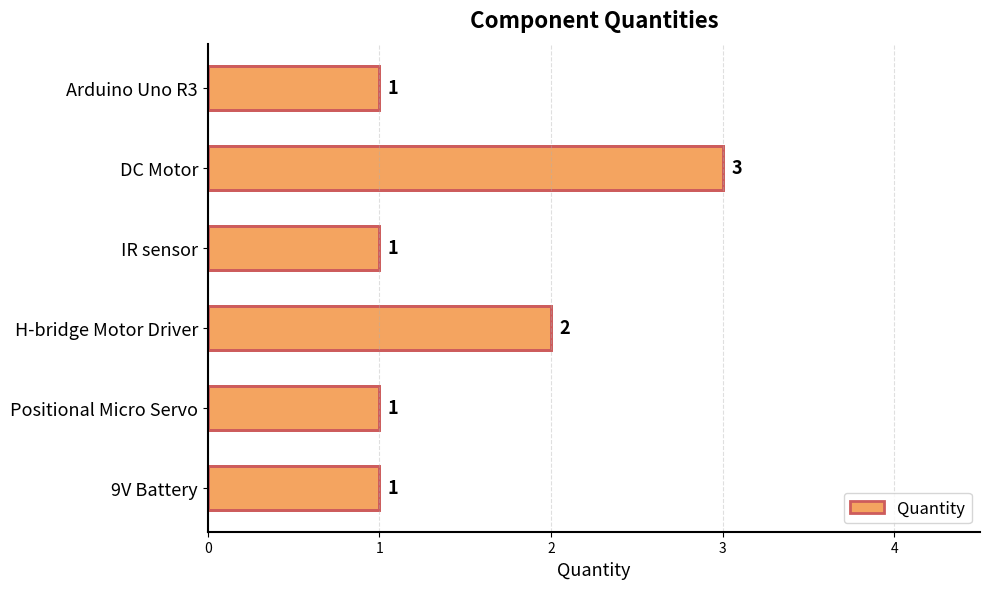

What is the label of the 3rd bar from the bottom?

H-bridge Motor Driver